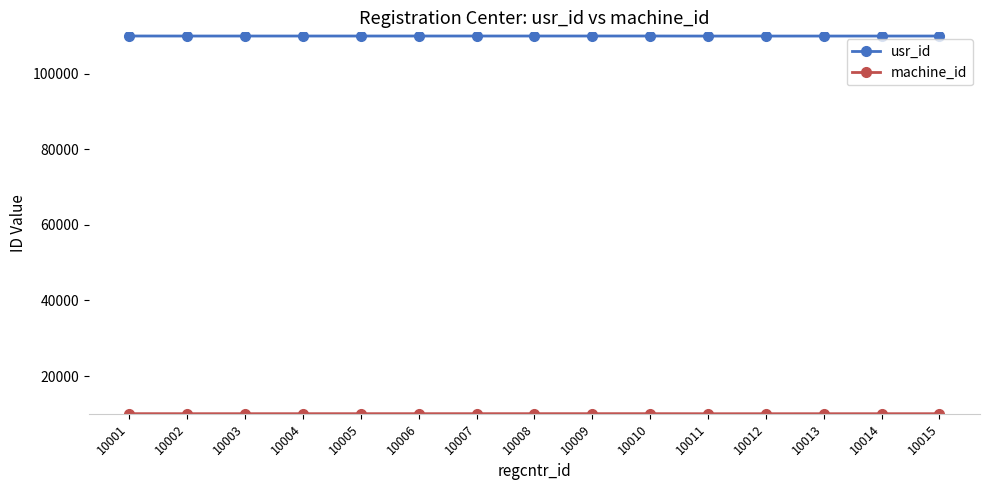

What is the difference between the second highest and minimum values in the usr_id series?

17